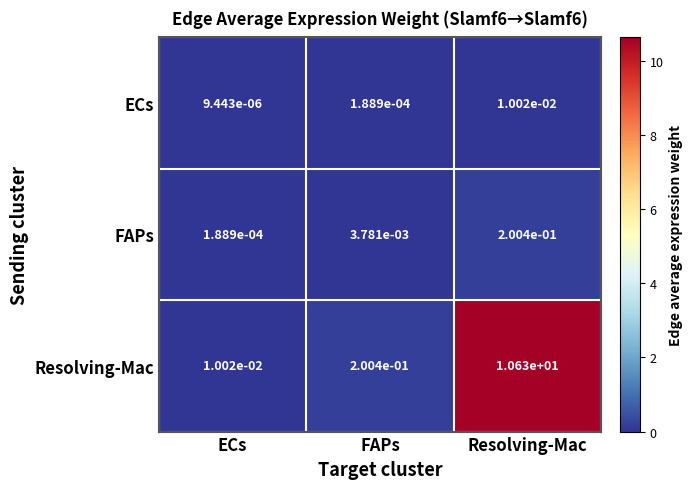

At how many categories does at least one series exceed 2?

1